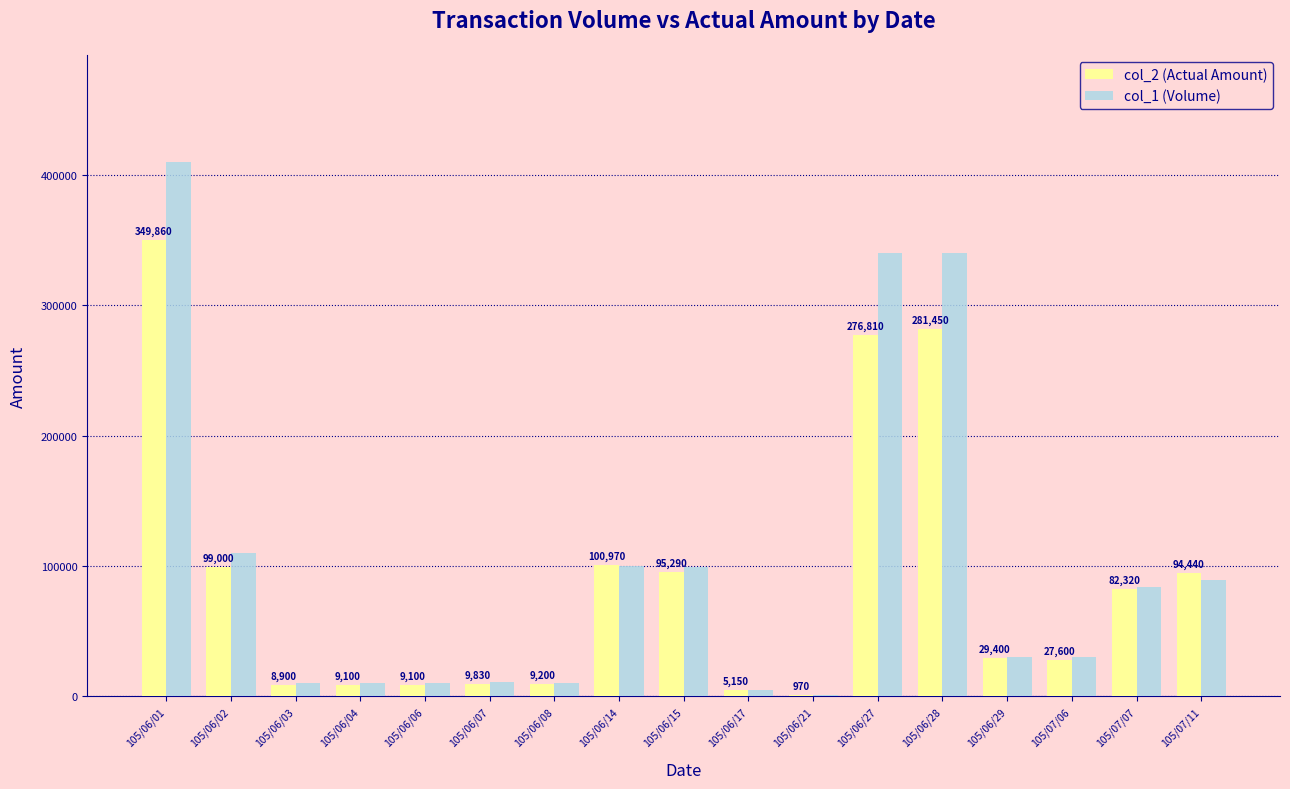

What are all the series names shown in the legend?

col_2 (Actual Amount), col_1 (Volume)